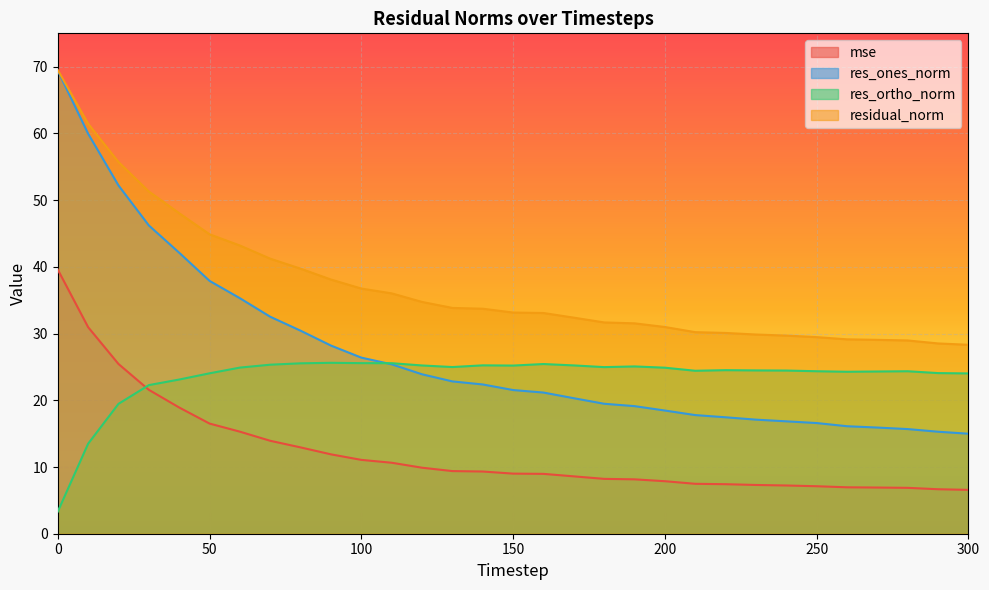

Which series has the largest total across all categories?

residual_norm